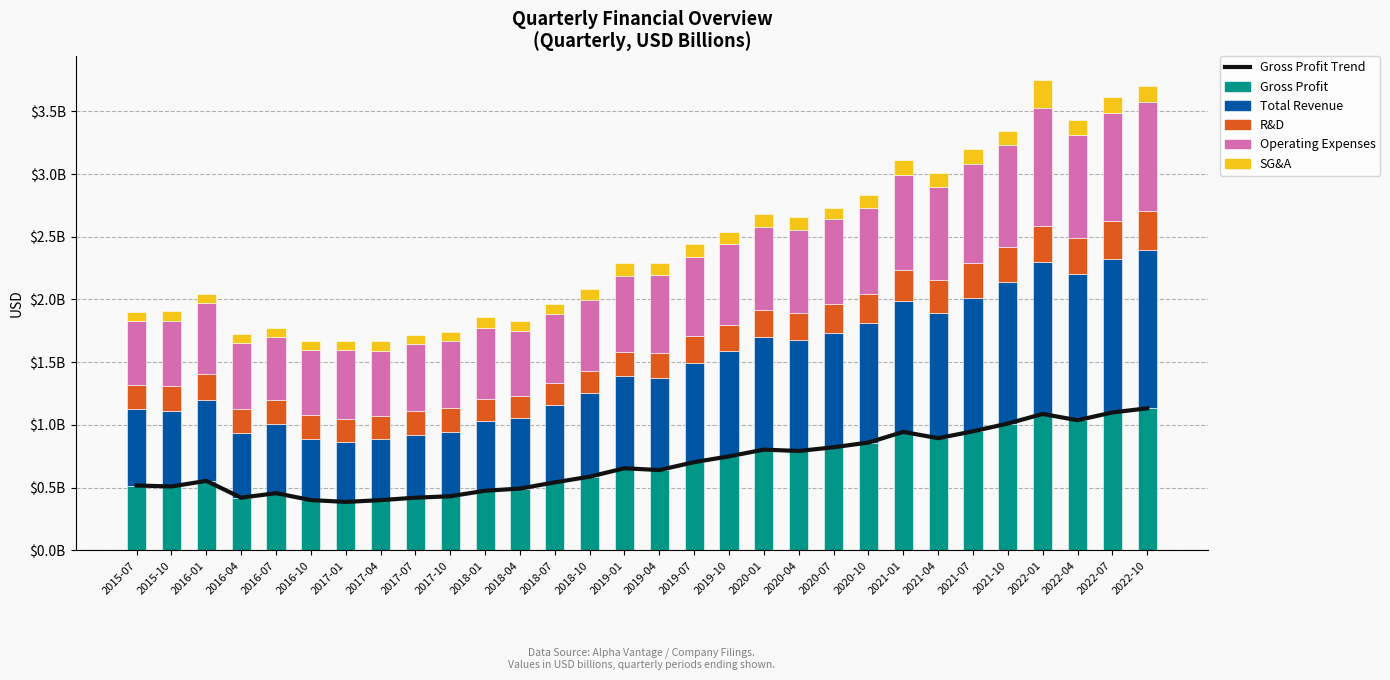

Reading right to left, what are all the values shown in this chart?

Gross Profit Trend: 1.1	1.1	1.0	1.1	1.0	0.9	0.9	0.9	0.9	0.8	0.8	0.8	0.7	0.7	0.6	0.7	0.6	0.5	0.5	0.5	0.4	0.4	0.4	0.4	0.4	0.5	0.4	0.6	0.5	0.5
Gross Profit: 1.1	1.1	1.0	1.1	1.0	0.9	0.9	0.9	0.9	0.8	0.8	0.8	0.7	0.7	0.6	0.7	0.6	0.5	0.5	0.5	0.4	0.4	0.4	0.4	0.4	0.5	0.4	0.6	0.5	0.5
Total Revenue: 1.3	1.2	1.2	1.2	1.1	1.1	1.0	1.0	1.0	0.9	0.9	0.9	0.8	0.8	0.7	0.7	0.7	0.6	0.6	0.6	0.5	0.5	0.5	0.5	0.5	0.5	0.5	0.6	0.6	0.6
R&D: 0.3	0.3	0.3	0.3	0.3	0.3	0.3	0.2	0.2	0.2	0.2	0.2	0.2	0.2	0.2	0.2	0.2	0.2	0.2	0.2	0.2	0.2	0.2	0.2	0.2	0.2	0.2	0.2	0.2	0.2
Operating Expenses: 0.9	0.9	0.8	0.9	0.8	0.8	0.7	0.8	0.7	0.7	0.7	0.7	0.6	0.6	0.6	0.6	0.6	0.5	0.5	0.6	0.5	0.5	0.5	0.5	0.5	0.5	0.5	0.6	0.5	0.5
SG&A: 0.1	0.1	0.1	0.2	0.1	0.1	0.1	0.1	0.1	0.1	0.1	0.1	0.1	0.1	0.1	0.1	0.1	0.1	0.1	0.1	0.1	0.1	0.1	0.1	0.1	0.1	0.1	0.1	0.1	0.1